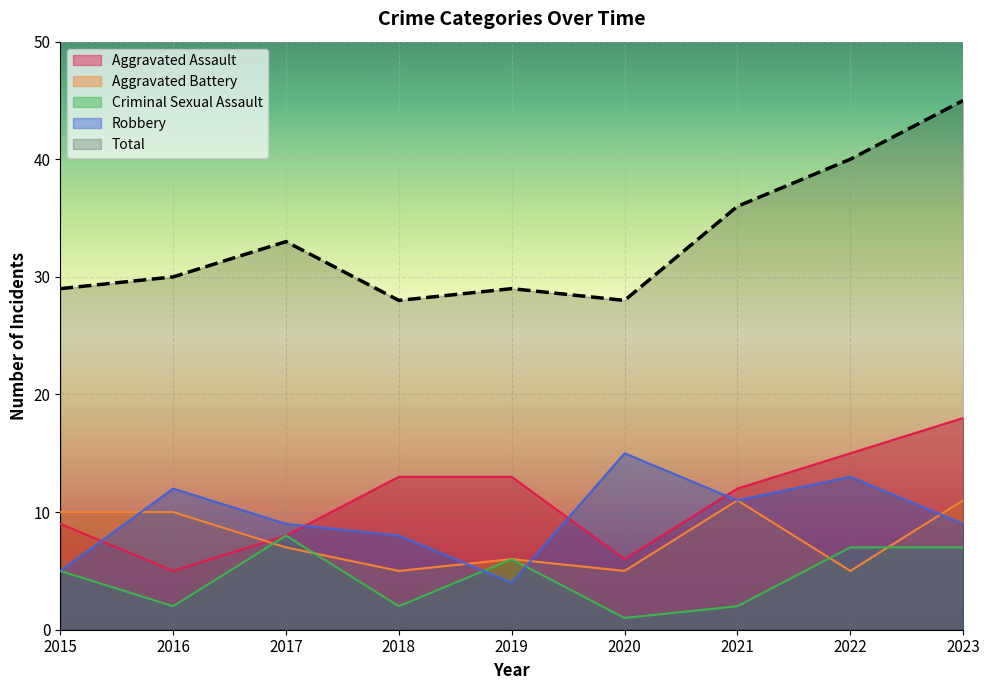

Reading left to right, list all the values displayed in this chart.

Aggravated Assault: 9	5	8	13	13	6	12	15	18
Aggravated Battery: 10	10	7	5	6	5	11	5	11
Criminal Sexual Assault: 5	2	8	2	6	1	2	7	7
Robbery: 5	12	9	8	4	15	11	13	9
Total: 29	30	33	28	29	28	36	40	45